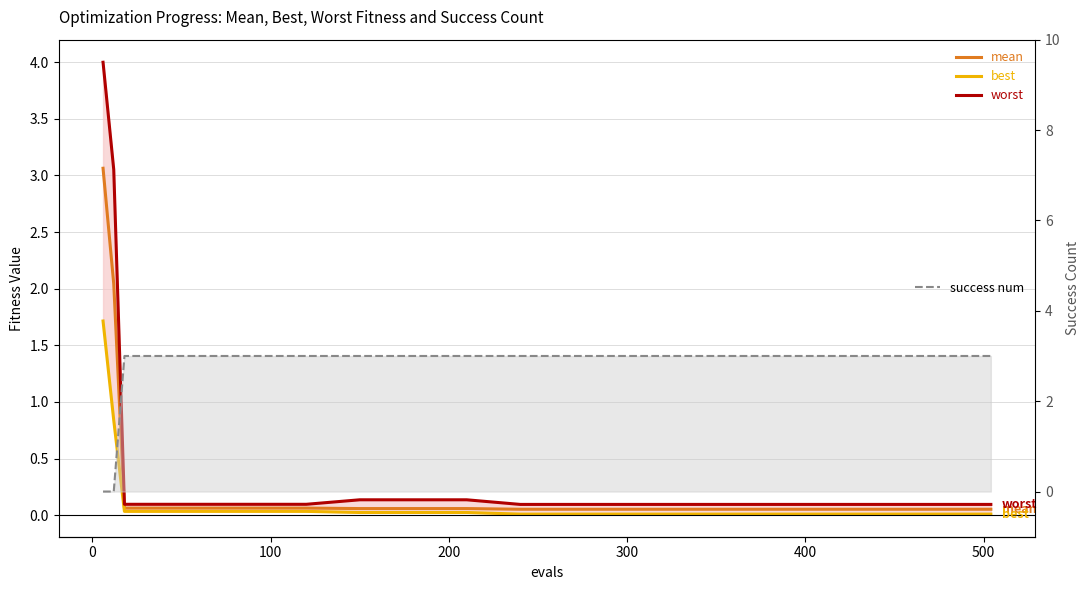

True or false: success num and worst cross at least once.

True